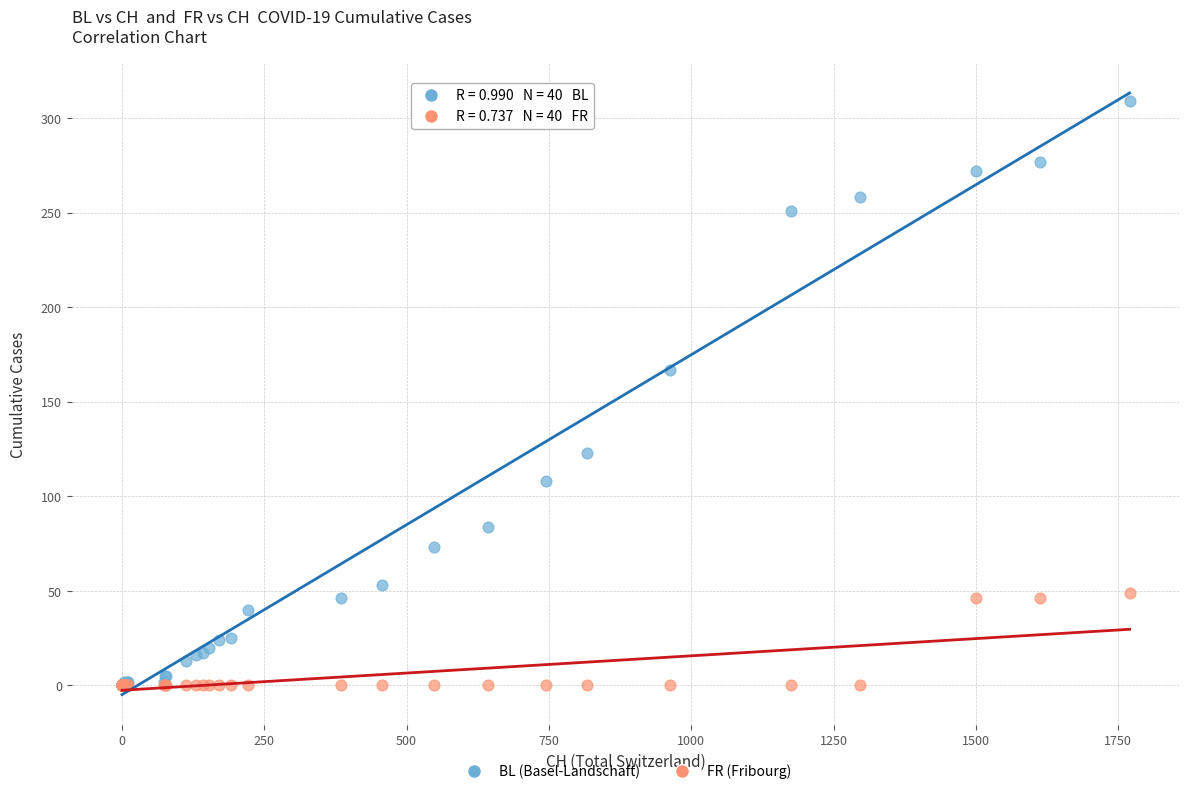

In the BL (Basel-Landschaft) series, what Y value is closest to 154?

167